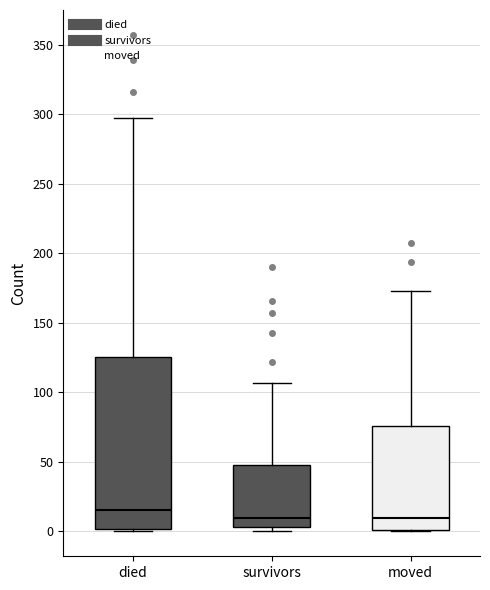

Reading left to right, transcribe this box plot: for each box, give where its median line is, the range the box spans, and where its two whiskers end, as read against the y-axis. The values are not printed on the chart, so give them approximately, as read against the axis.

died: median 15, box 0 to 125, whiskers 0 to 295
survivors: median 10, box 5 to 50, whiskers 0 to 105
moved: median 10, box 0 to 75, whiskers 0 to 175